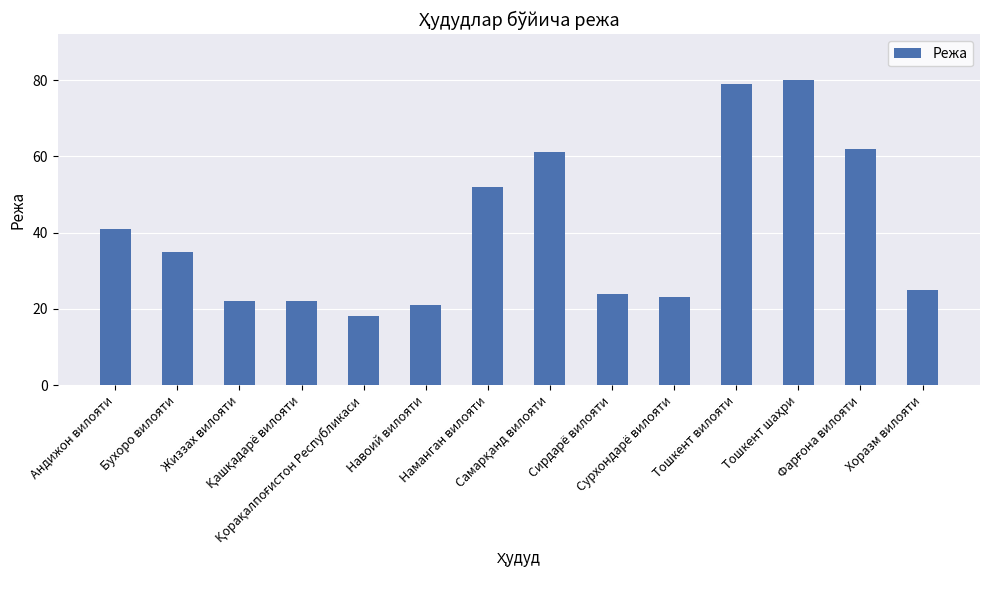

What is the average value?

40